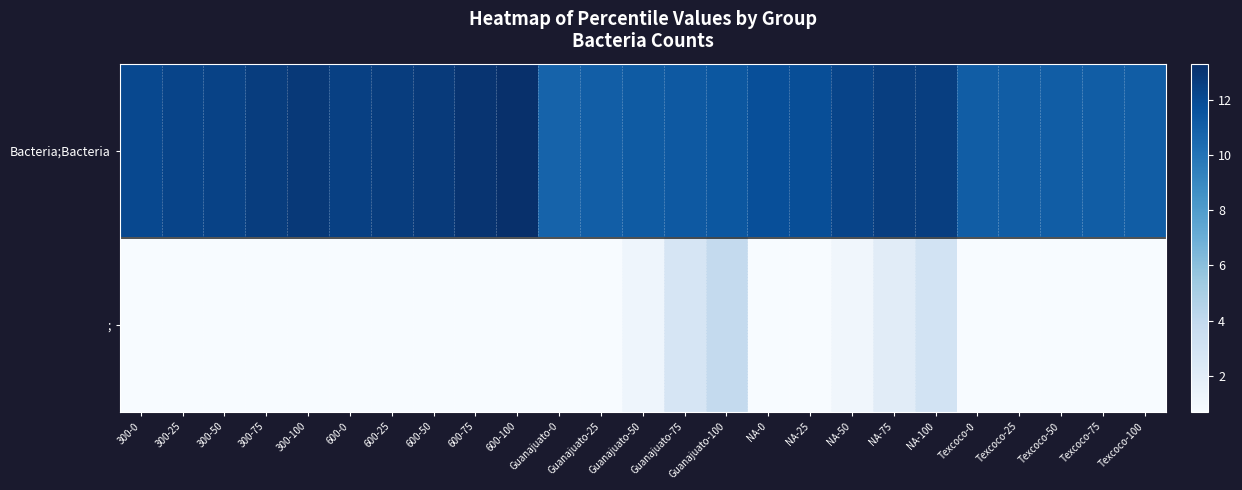

Rank the series by their maximum value, from lowest to highest.

;, Bacteria;Bacteria